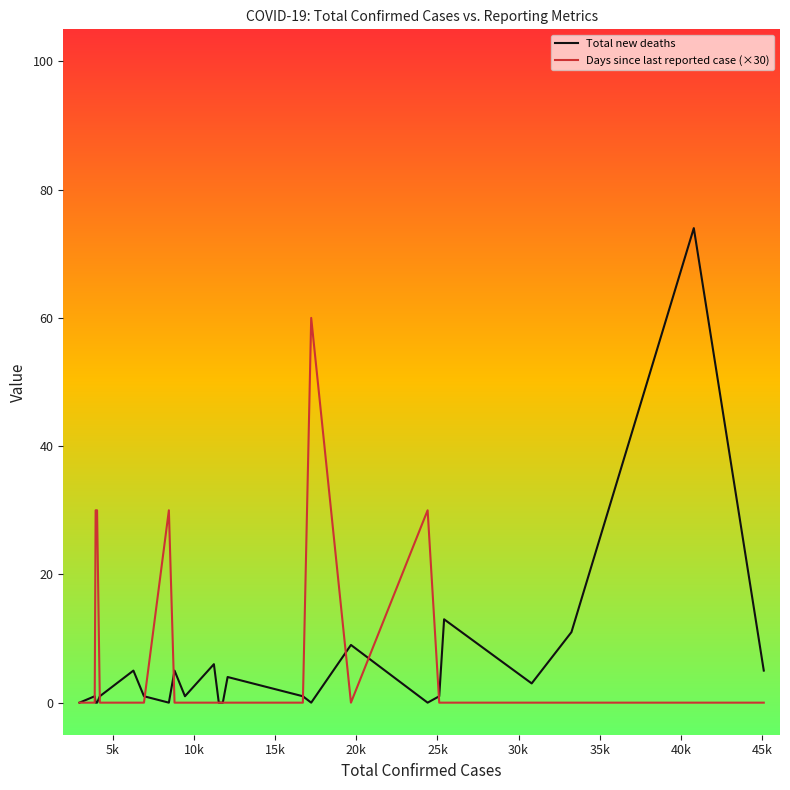

Which series has the widest spread of values?

Total new deaths